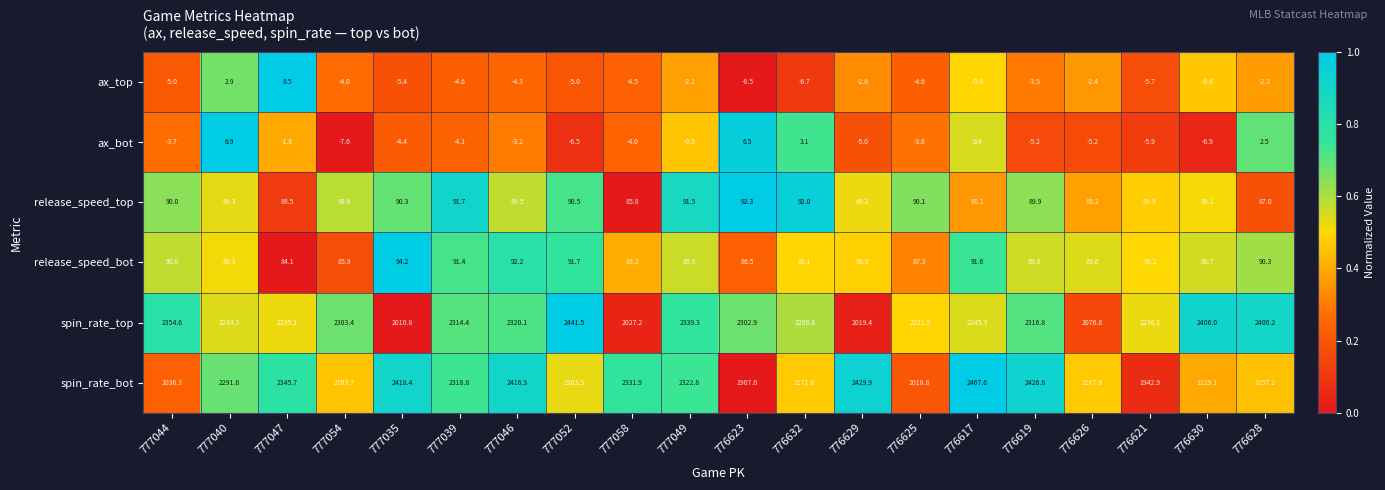

At which category does the chart reach its peak across all series?

776617